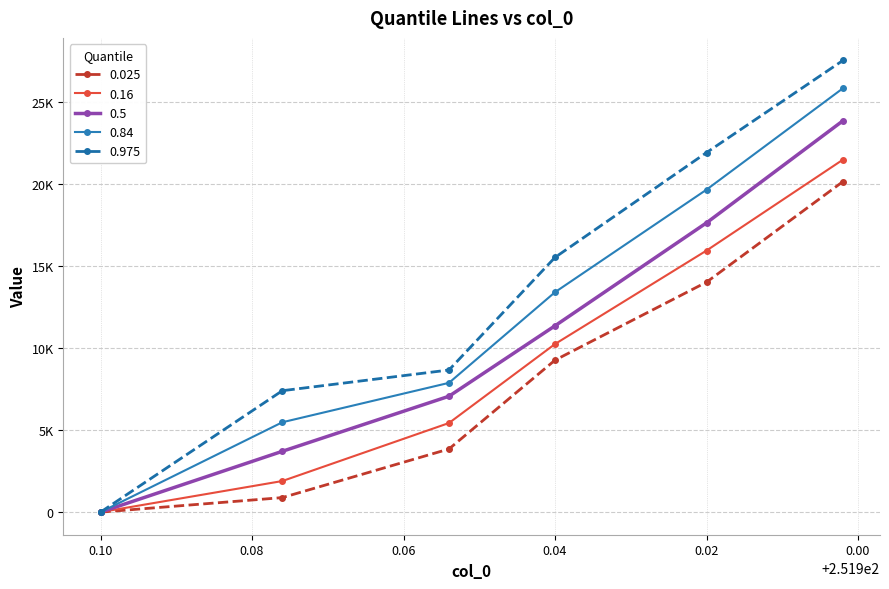

List the series in order of their overall mean, highest first.

0.975, 0.84, 0.5, 0.16, 0.025